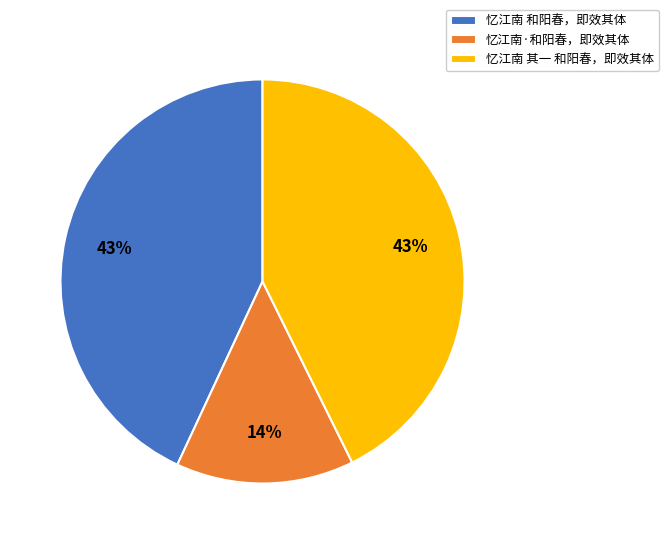

Does any single category account for the majority?

No